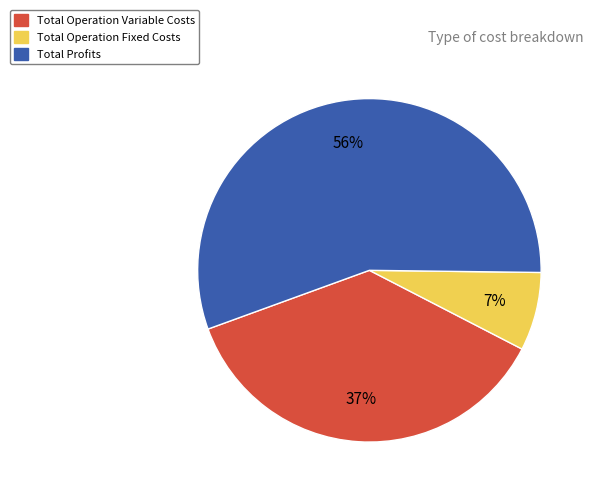

Count the number of slices in the pie.

3